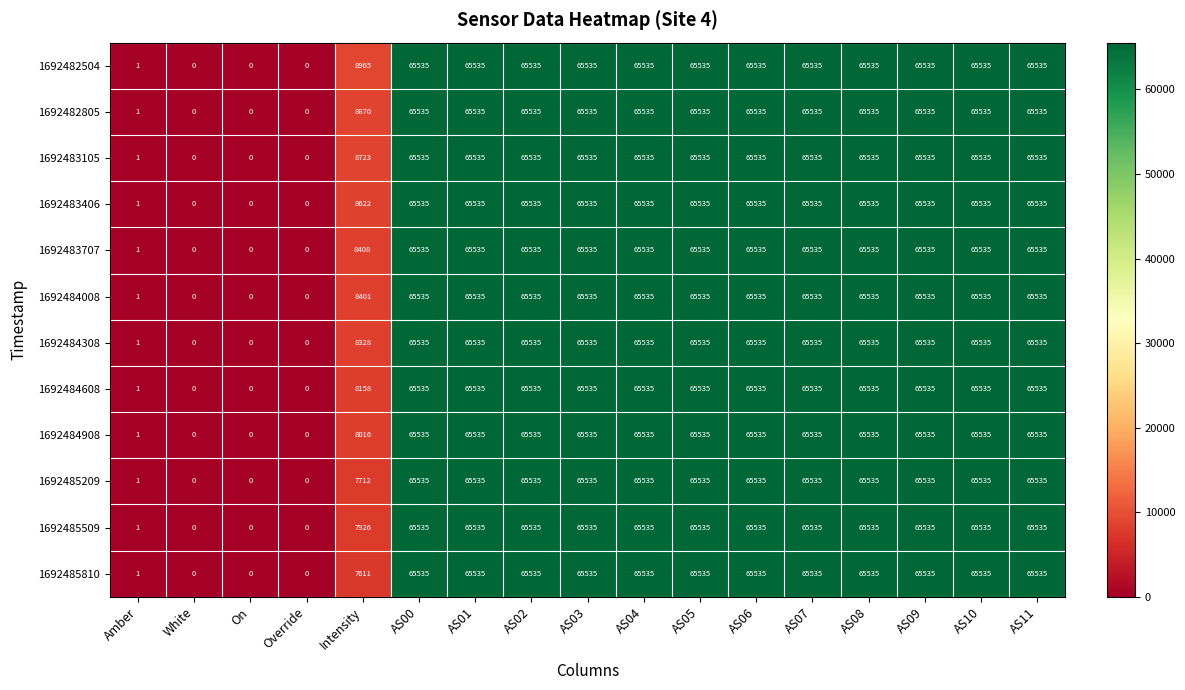

Count the 1692484608 values in the range 8158 to 65535.

13